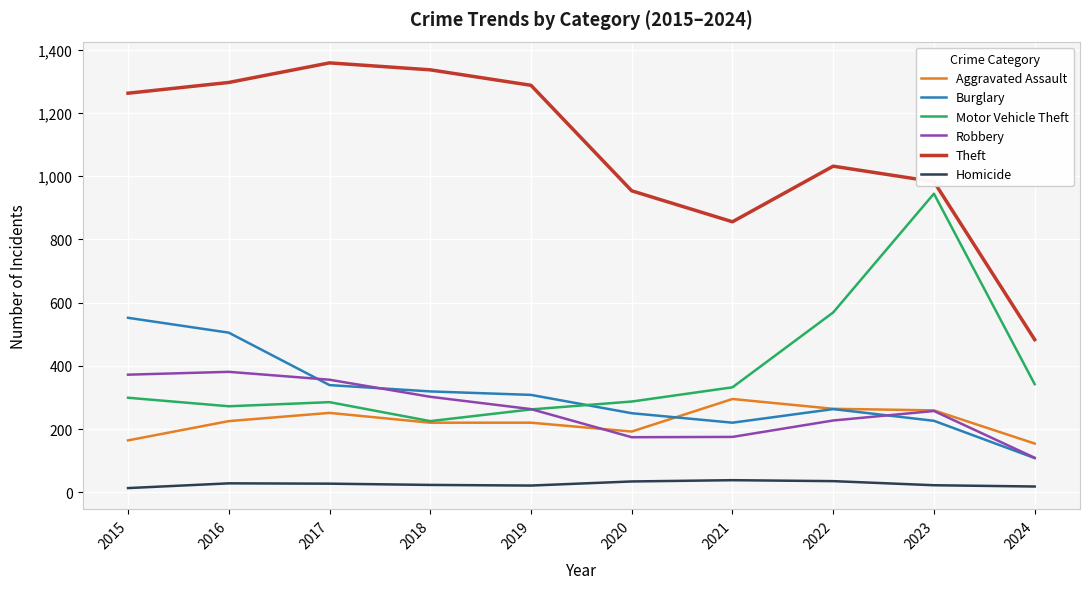

What is the greatest value displayed?

1359